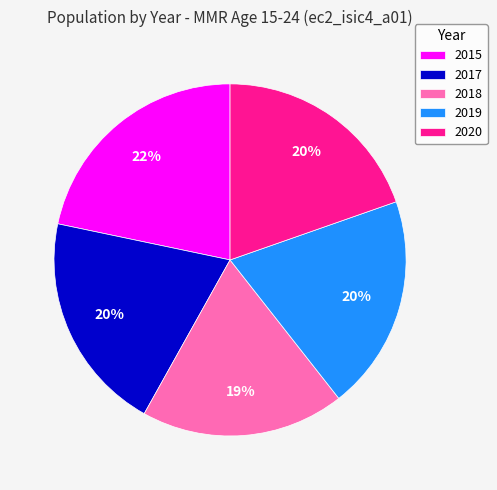

To the nearest percent, what percentage of the pie is 2015?

22%